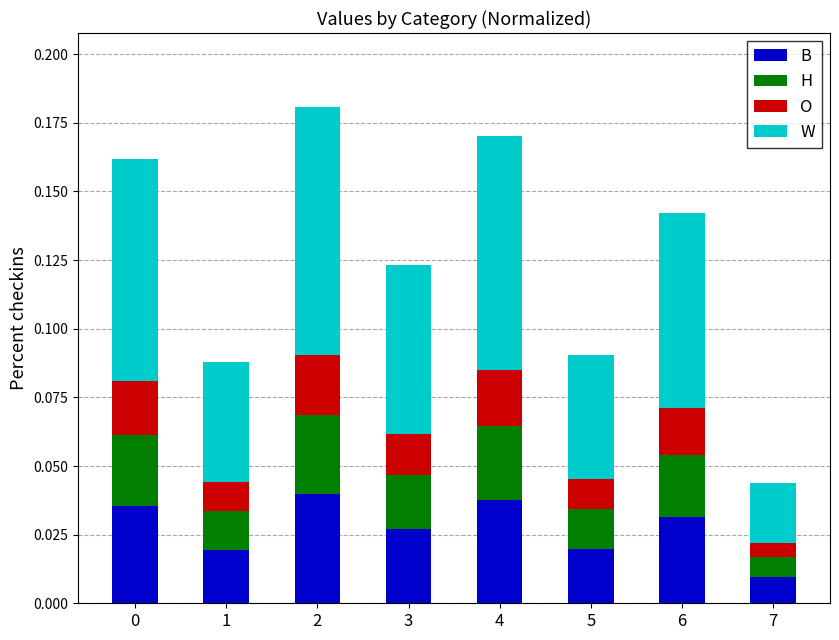

At which label does B reach its minimum?

7